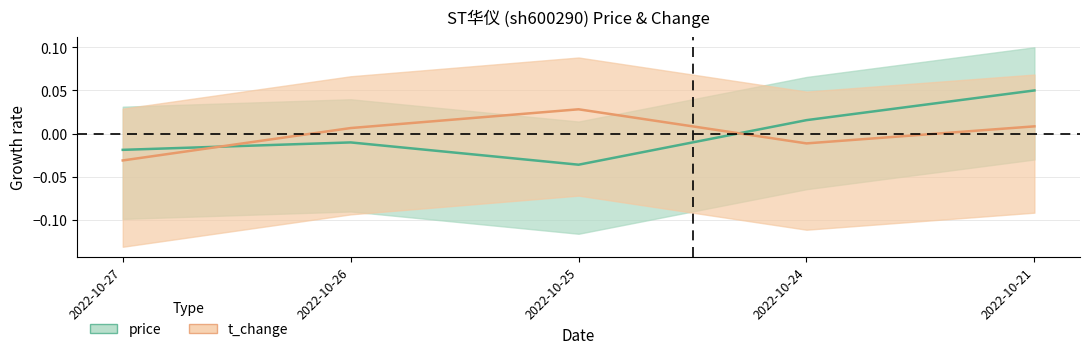

List the labels in order of t_change value, smallest first.

2022-10-27, 2022-10-24, 2022-10-26, 2022-10-21, 2022-10-25